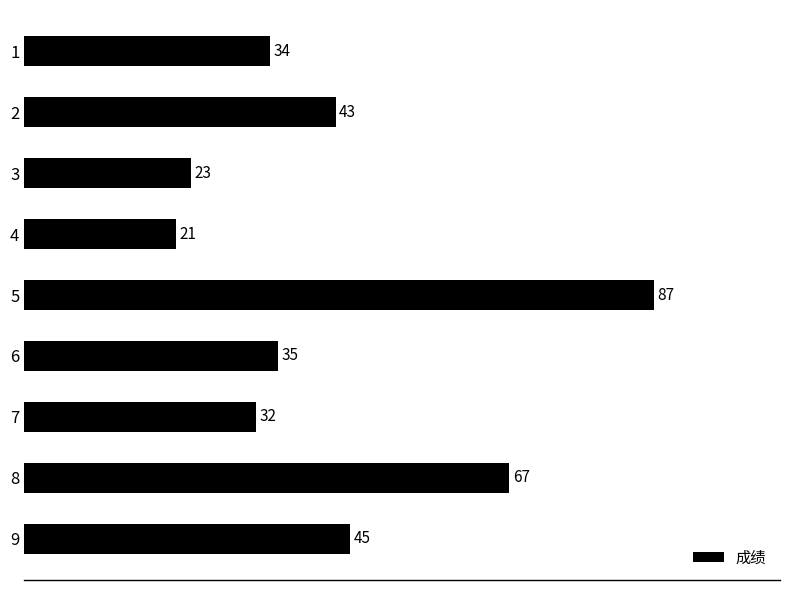

Is it true that the value at 6 is 35?

True